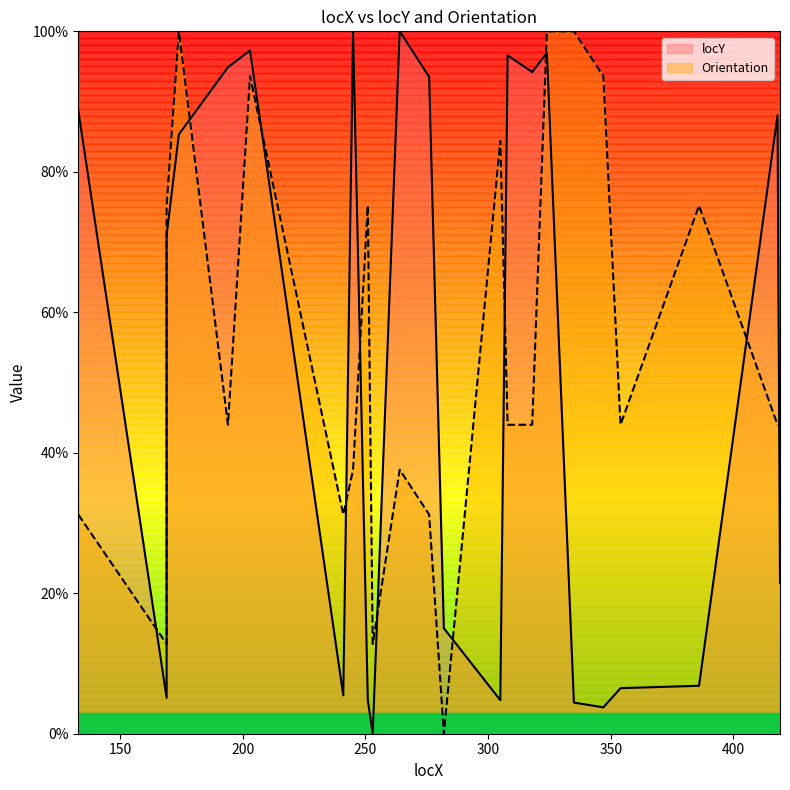

What is the difference between the maximum and minimum values in the Orientation series?

100.0